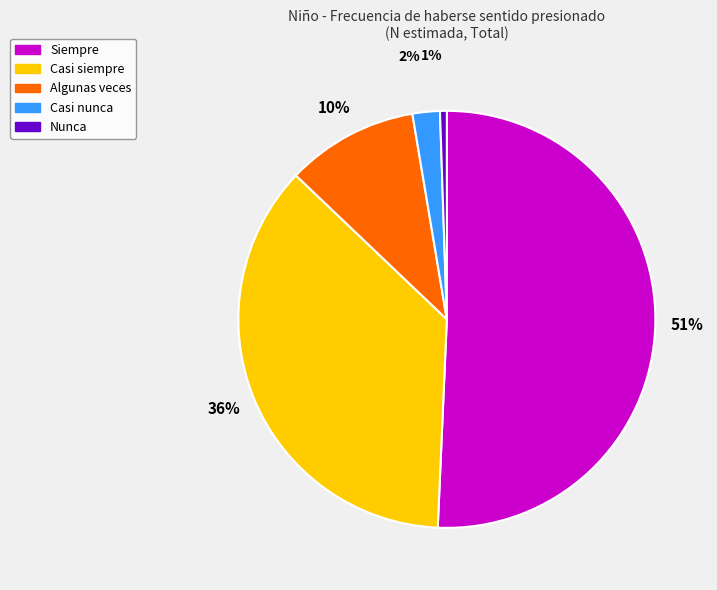

The Nunca slice represents 1% of the pie. True or false?

True